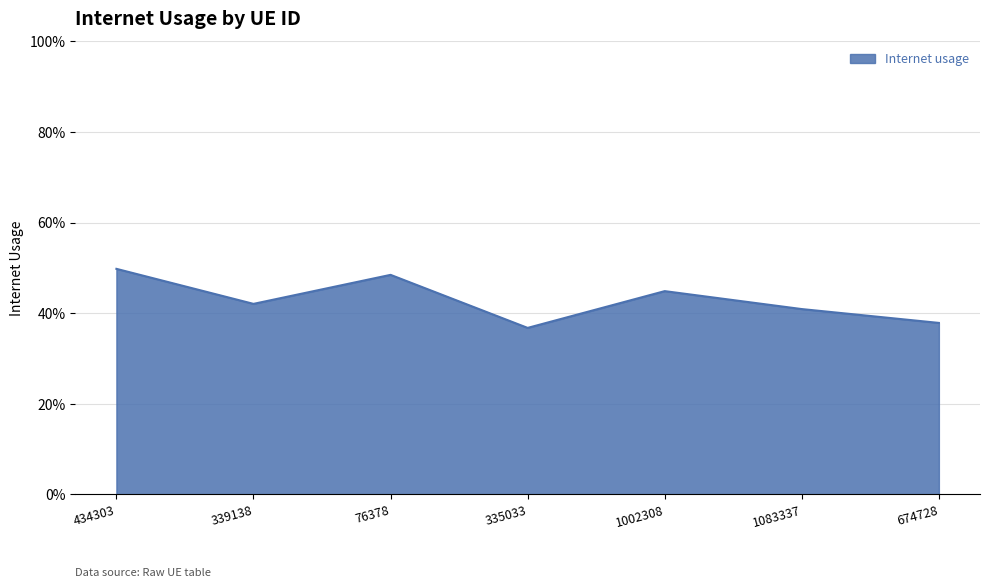

What is the average value?

0.4